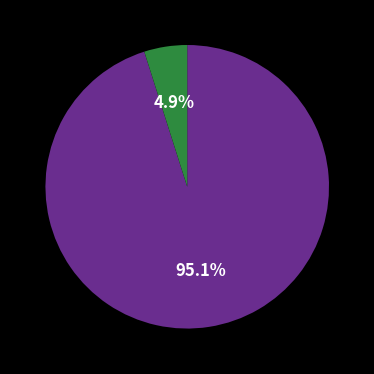

Is there a majority slice in this chart?

Yes